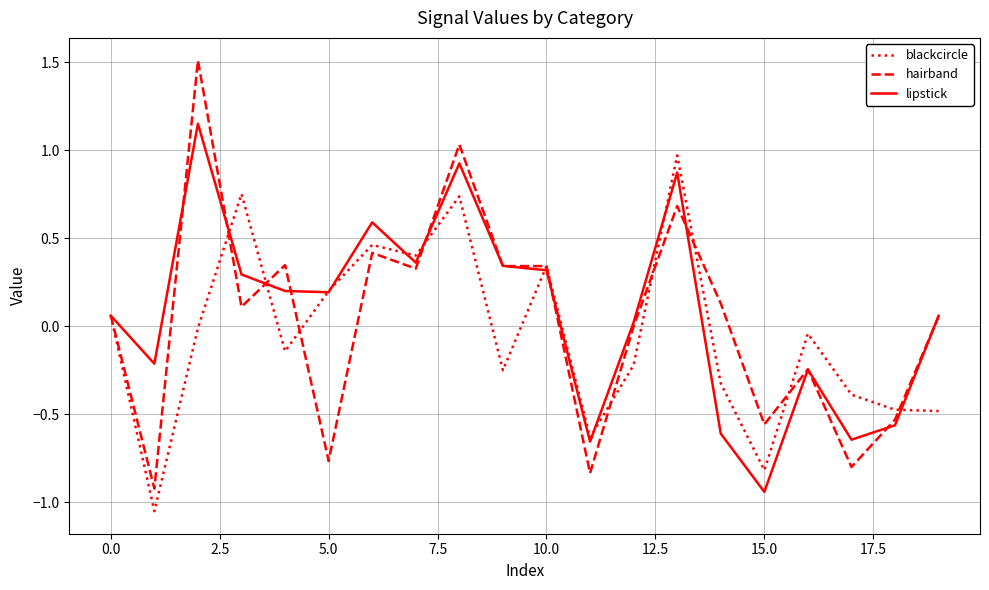

List the series in order of their peak value, highest first.

hairband, lipstick, blackcircle